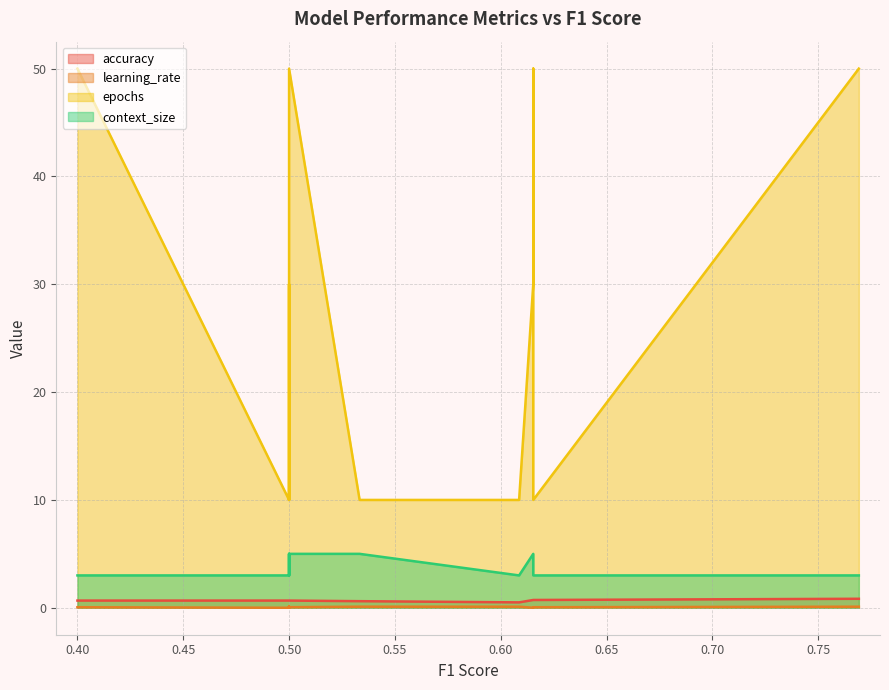

What are all the series names shown in the legend?

accuracy, learning_rate, epochs, context_size